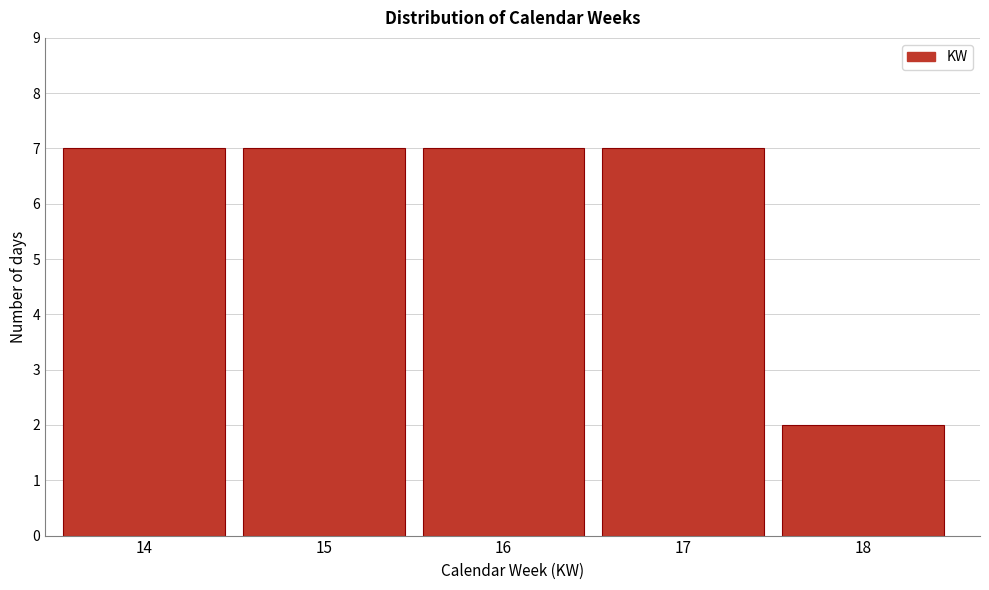

Reading left to right, list all the values displayed in this chart.

14=7	15=7	16=7	17=7	18=2